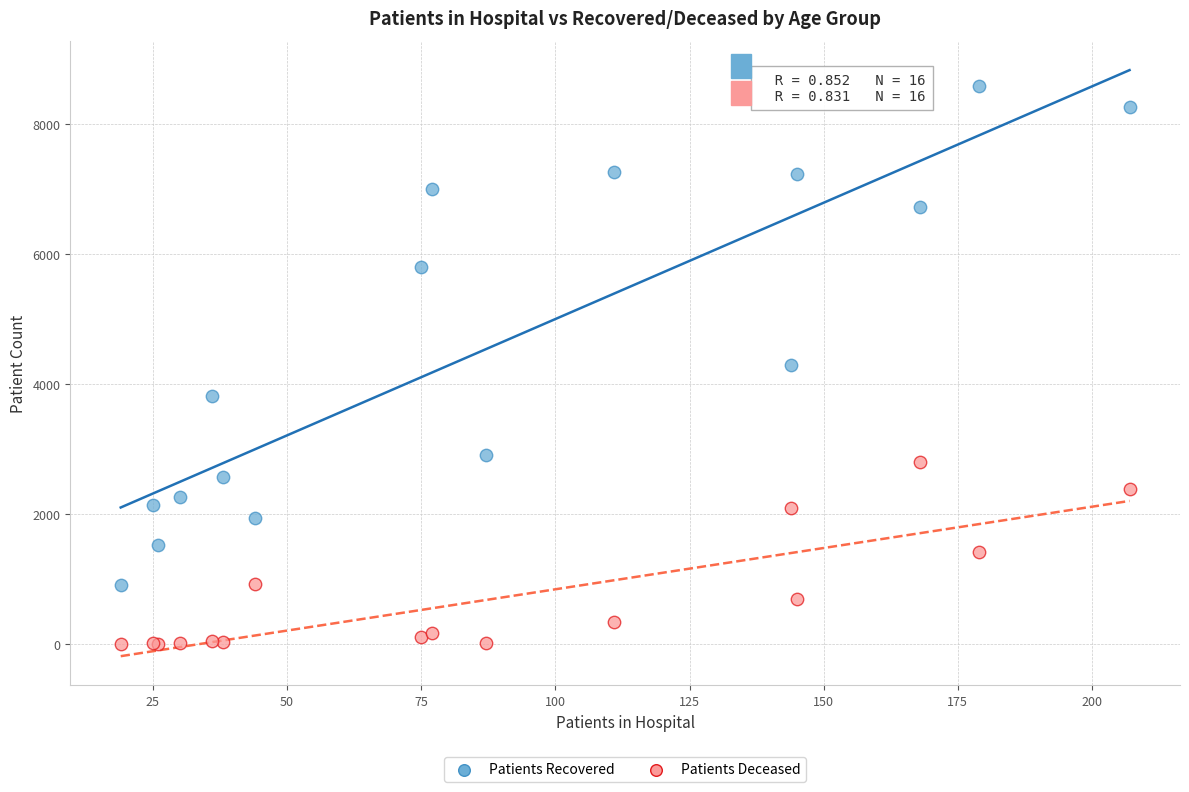

Which series contains the lowest Y value?

Patients Deceased